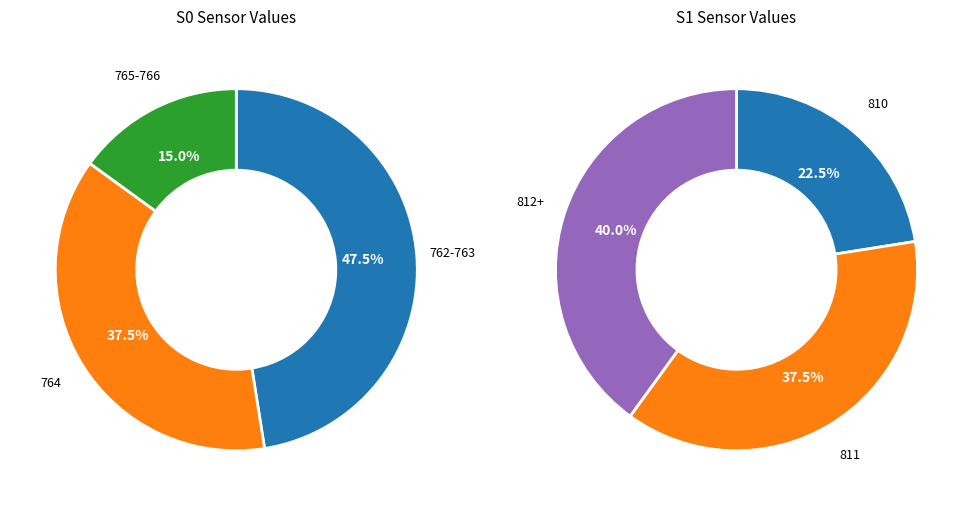

Which series has the widest spread of values?

S0